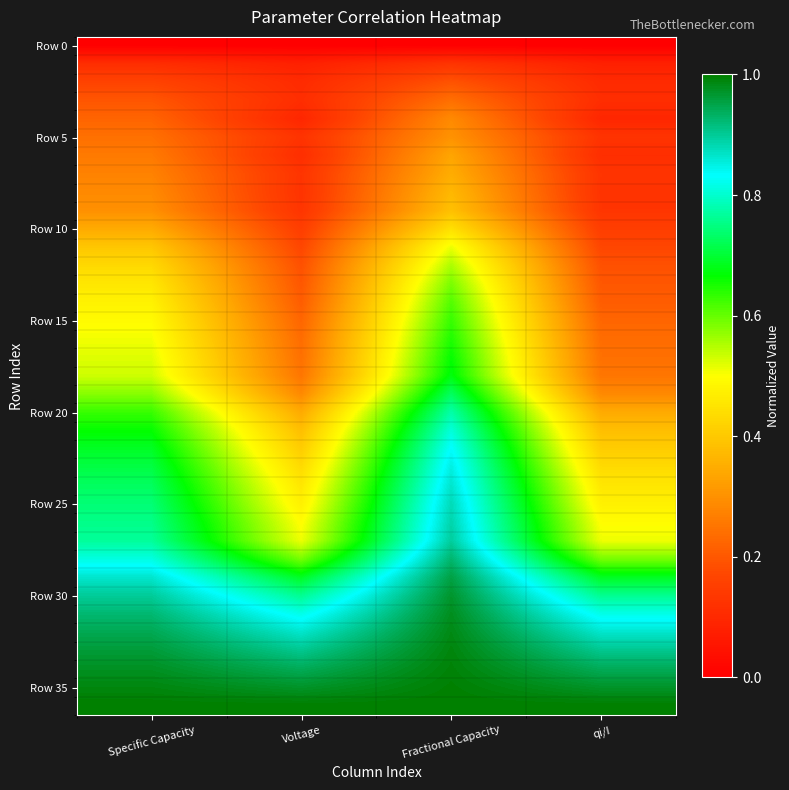

Which category has the highest value across all series?

Specific Capacity